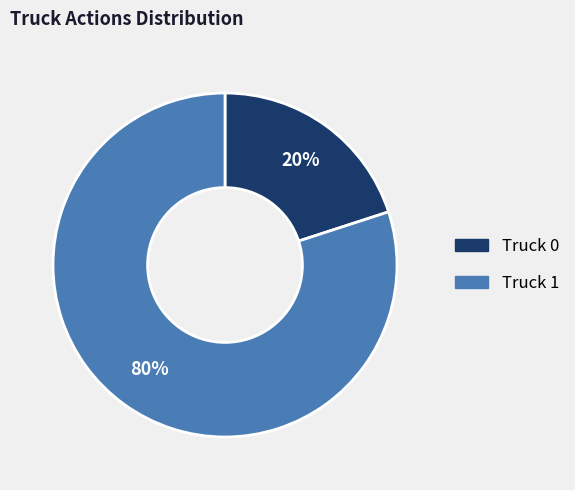

To the nearest percent, what is the difference between the largest and smallest slice percentages?

60%